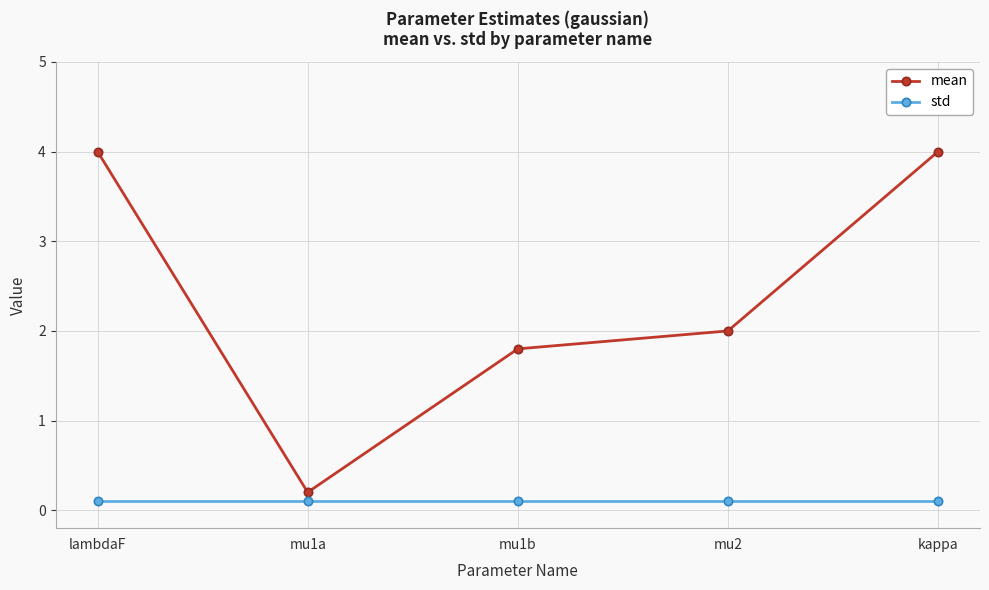

True or false: mean and std cross at least once.

False